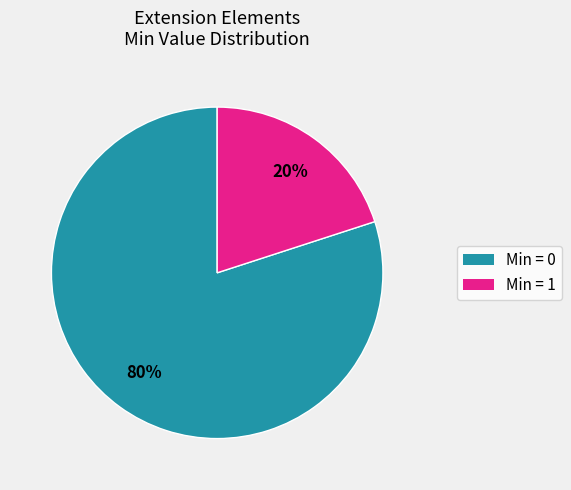

Count the number of slices in the pie.

2